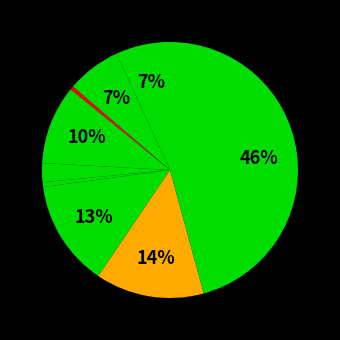

Count the number of slices in the pie.

9